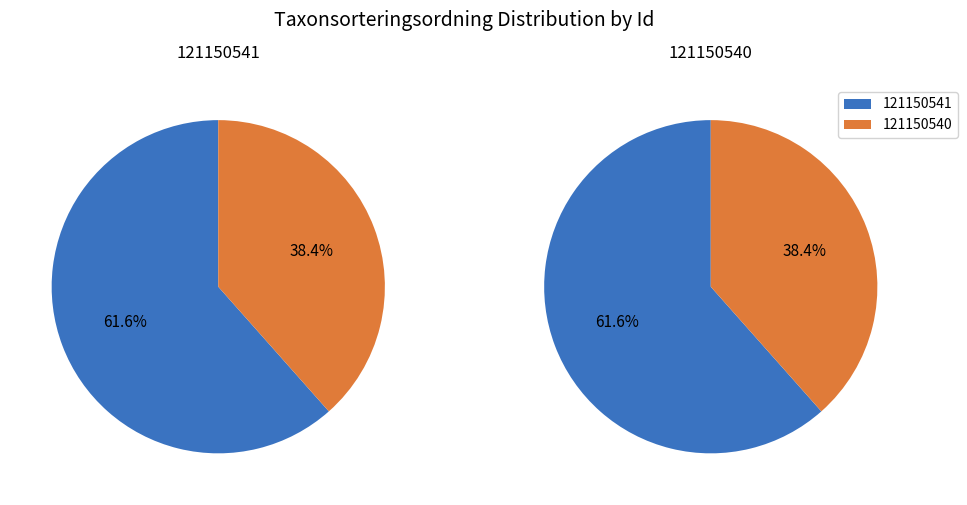

Rank the categories by value from highest to lowest.

121150541, 121150540